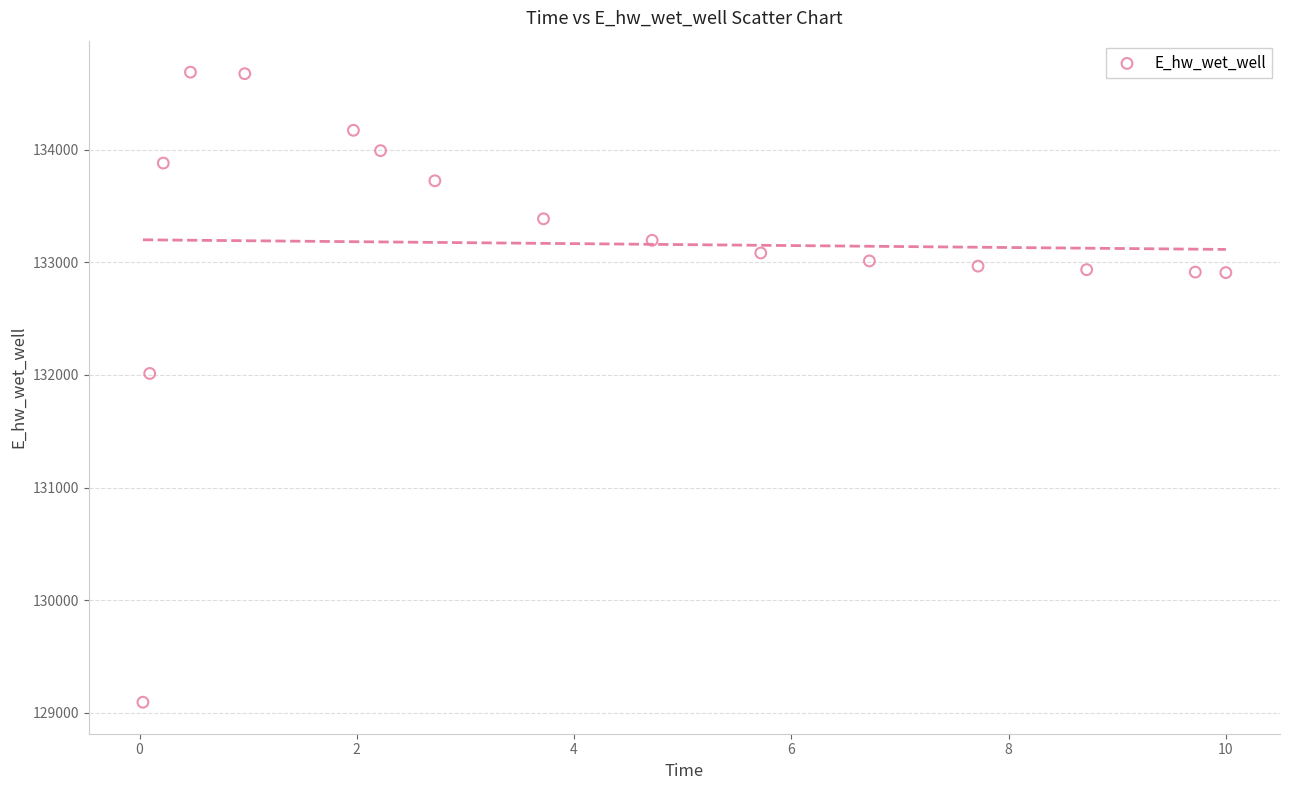

What Y value in the scatter plot is closest to 131891?

132013.2